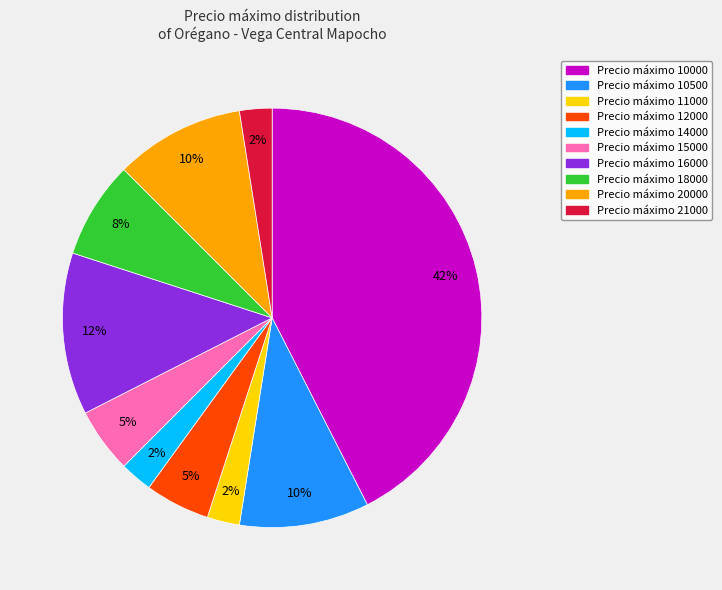

To the nearest percent, what is the difference between the largest and smallest slice percentages?

40%